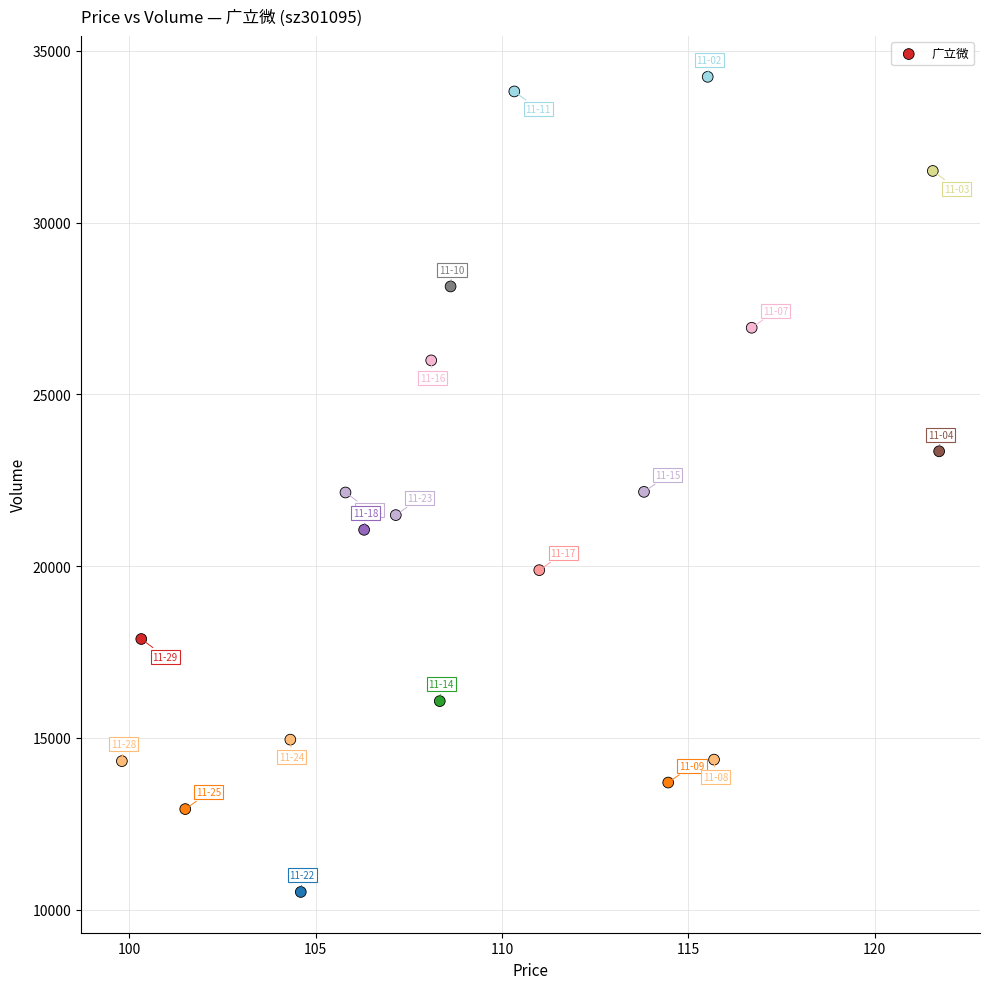

What is the range of Y values (max minus min)?

23731